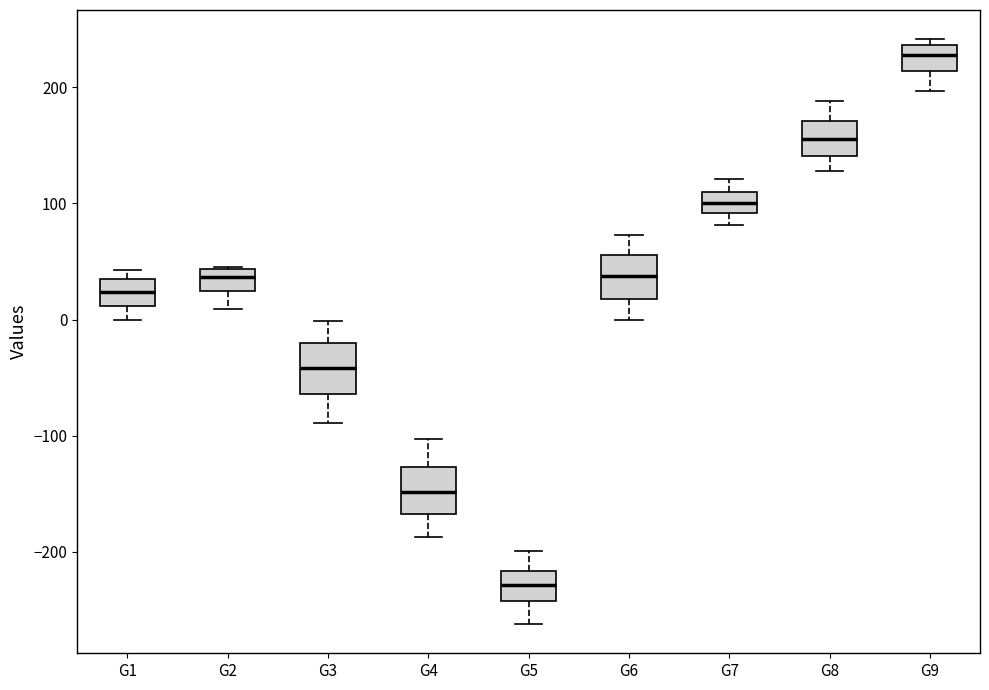

Reading left to right, transcribe this box plot: for each box, give where its median line is, the range the box spans, and where its two whiskers end, as read against the y-axis. The values are not printed on the chart, so give them approximately, as read against the axis.

G1: median 20, box 10 to 30, whiskers 0 to 40
G2: median 40 (just below the box's upper edge), box 20 to 40, whiskers 10 to 50
G3: median -40, box -60 to -20, whiskers -90 to 0
G4: median -150, box -170 to -130, whiskers -190 to -100
G5: median -230, box -240 to -220, whiskers -260 to -200
G6: median 40, box 20 to 60, whiskers 0 to 70
G7: median 100, box 90 to 110, whiskers 80 to 120
G8: median 160, box 140 to 170, whiskers 130 to 190
G9: median 230, box 210 to 240, whiskers 200 to 240 (just above the box's upper edge)